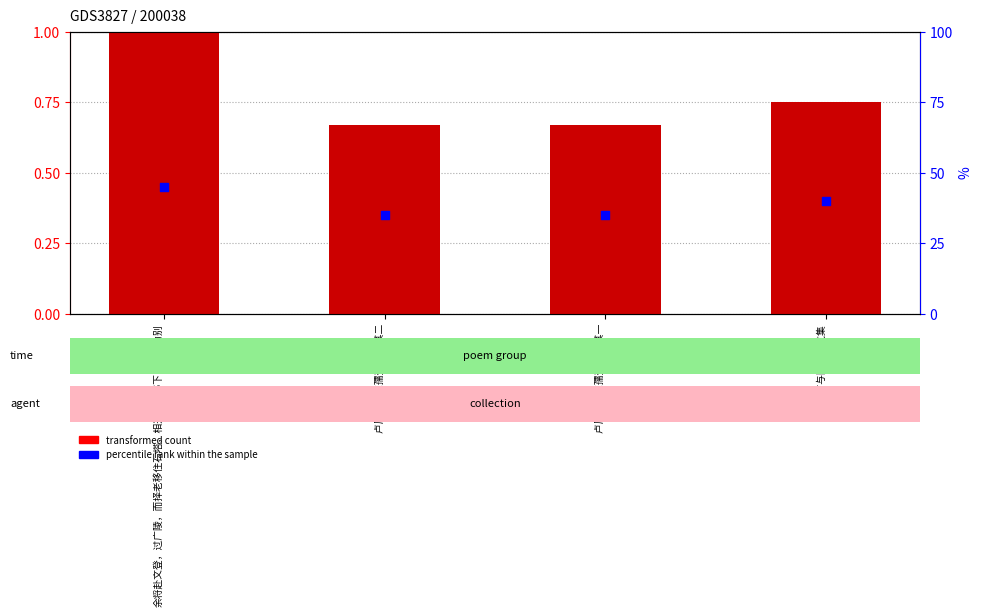

Which series has the largest Y range (max minus min)?

percentile rank within the sample